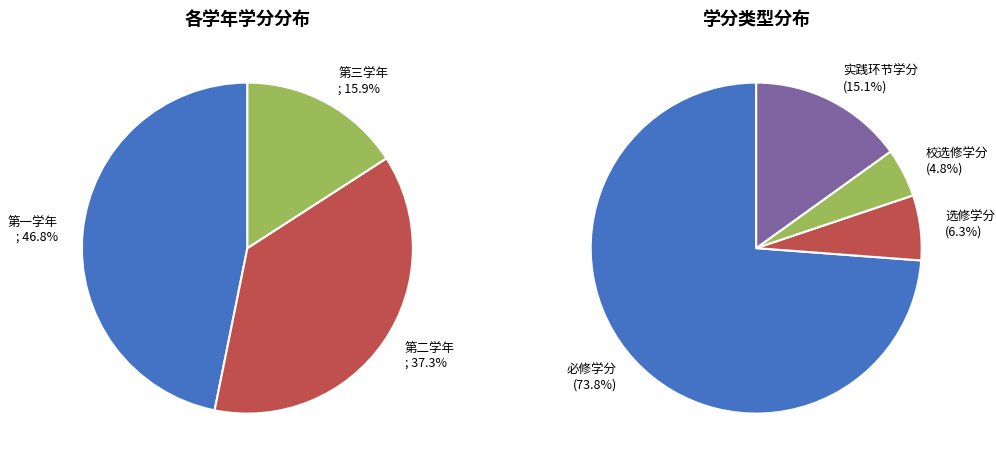

Which slice is the largest?

第一学年